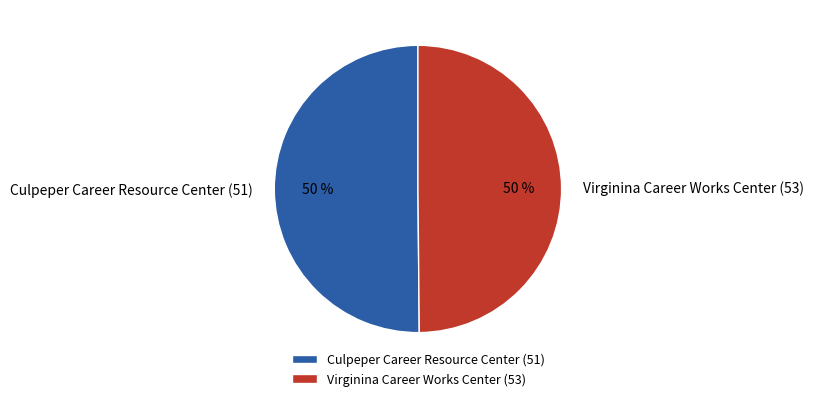

To the nearest percent, what is the combined percentage of Virginina Career Works Center (53) and Culpeper Career Resource Center (51)?

100%